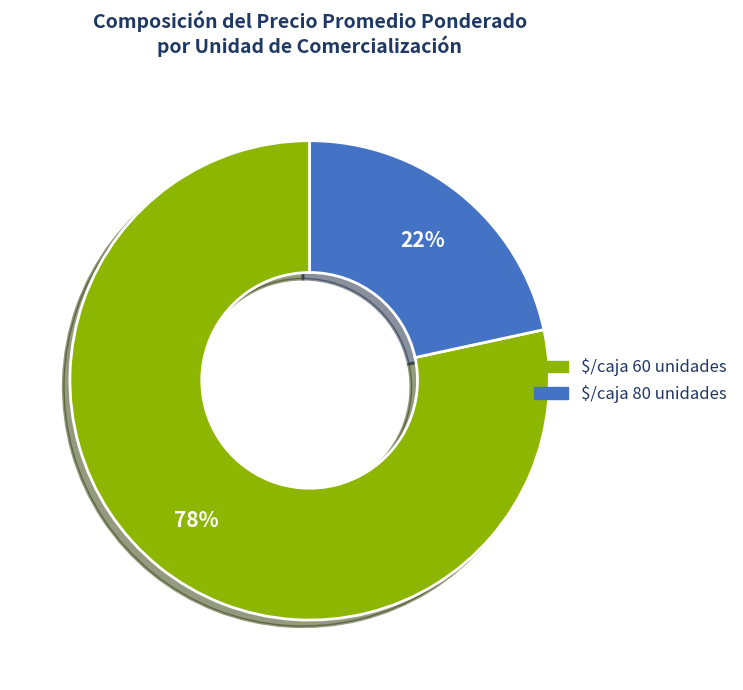

To the nearest percent, what is the average slice percentage?

50%